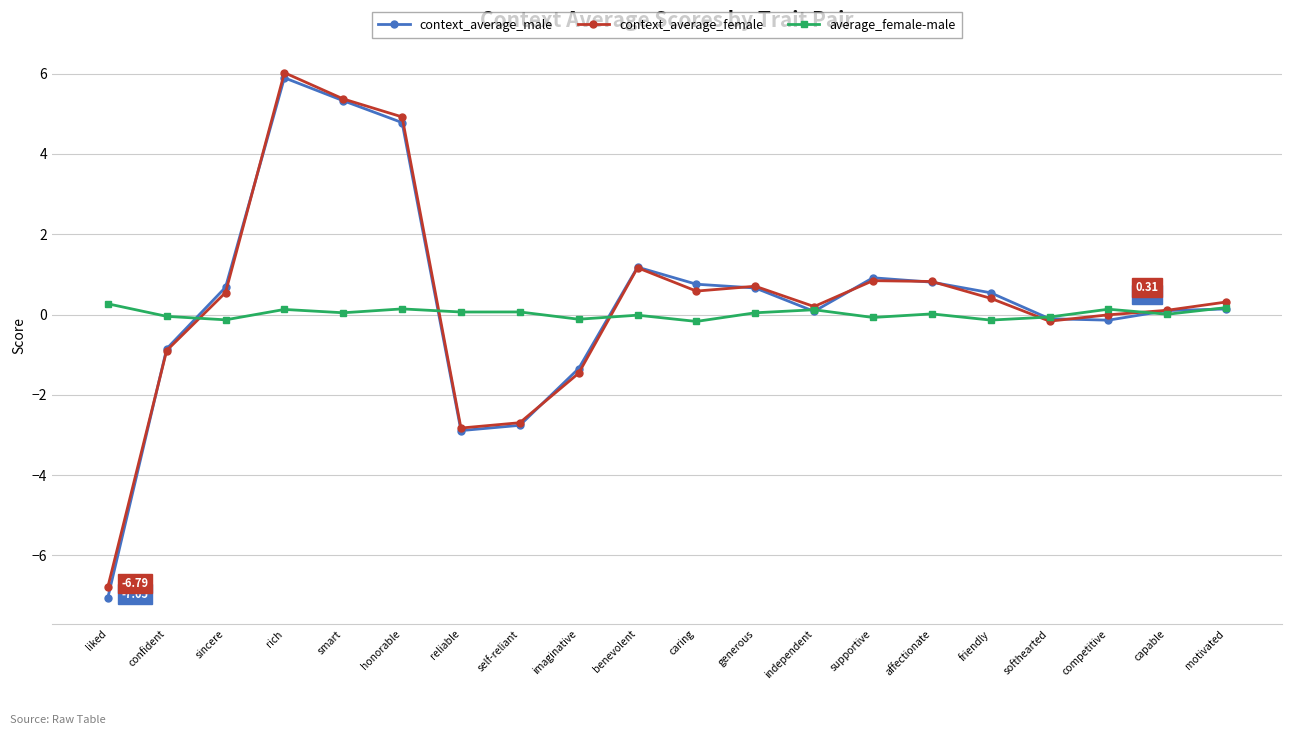

At which category does context_average_male reach its first local valley?

reliable